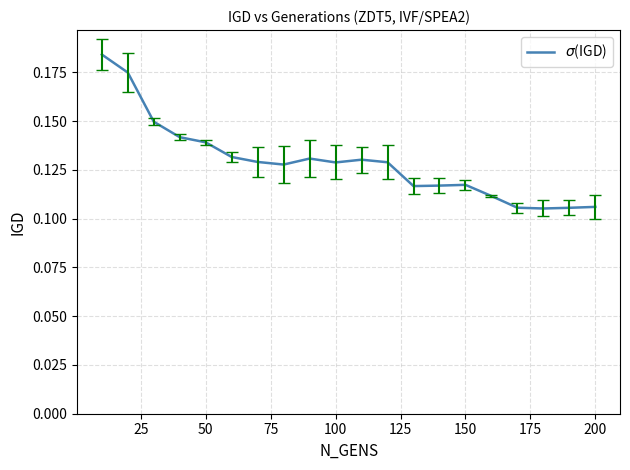

Does the chart have visible grid lines?

Yes